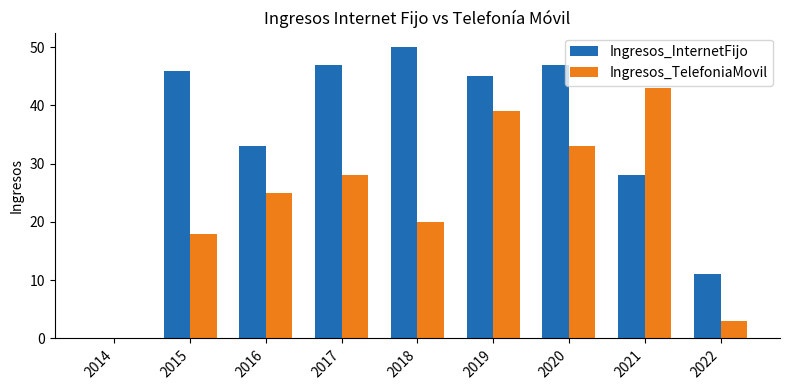

Where does the Ingresos_InternetFijo series first go above 45?

2015